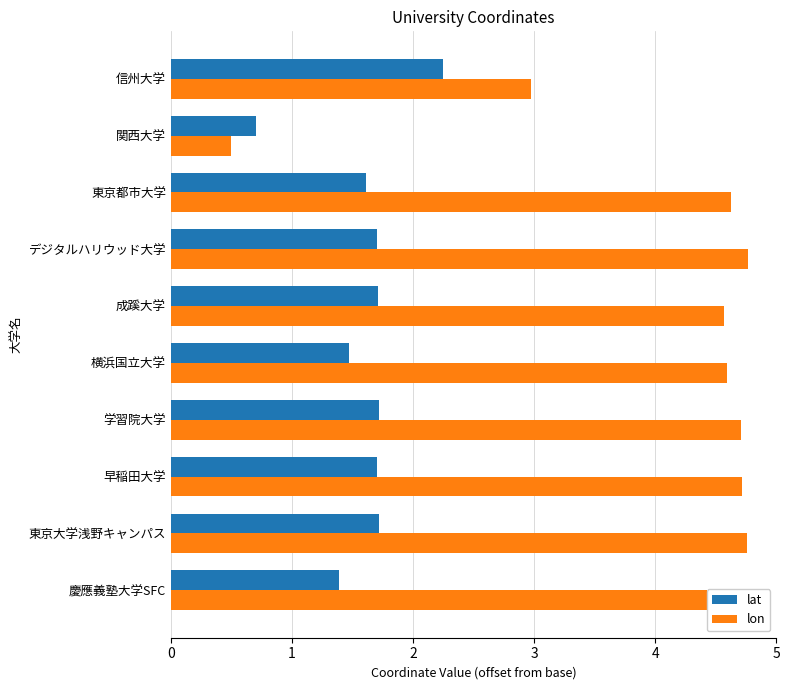

What is the minimum value shown in the chart?

0.5